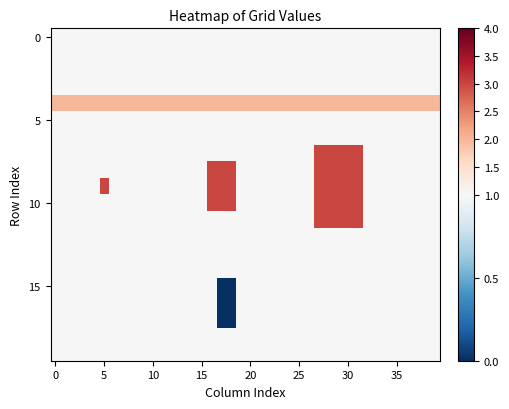

At how many categories does at least one series exceed 2?

9